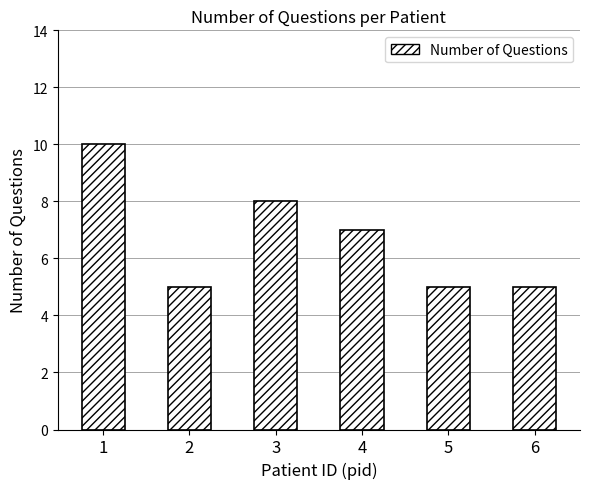

How many series are shown in this chart?

1